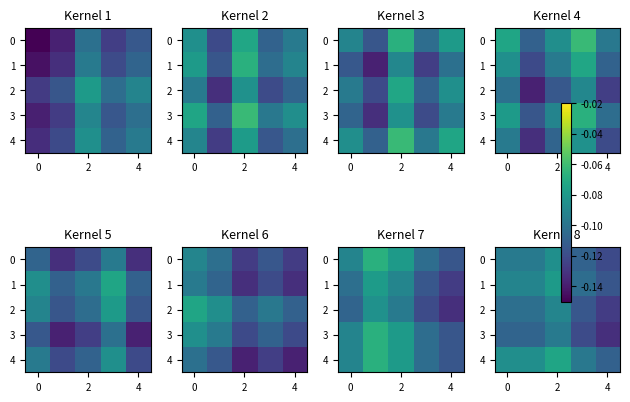

True or false: 3 has a value of -0.1 at 2.

False